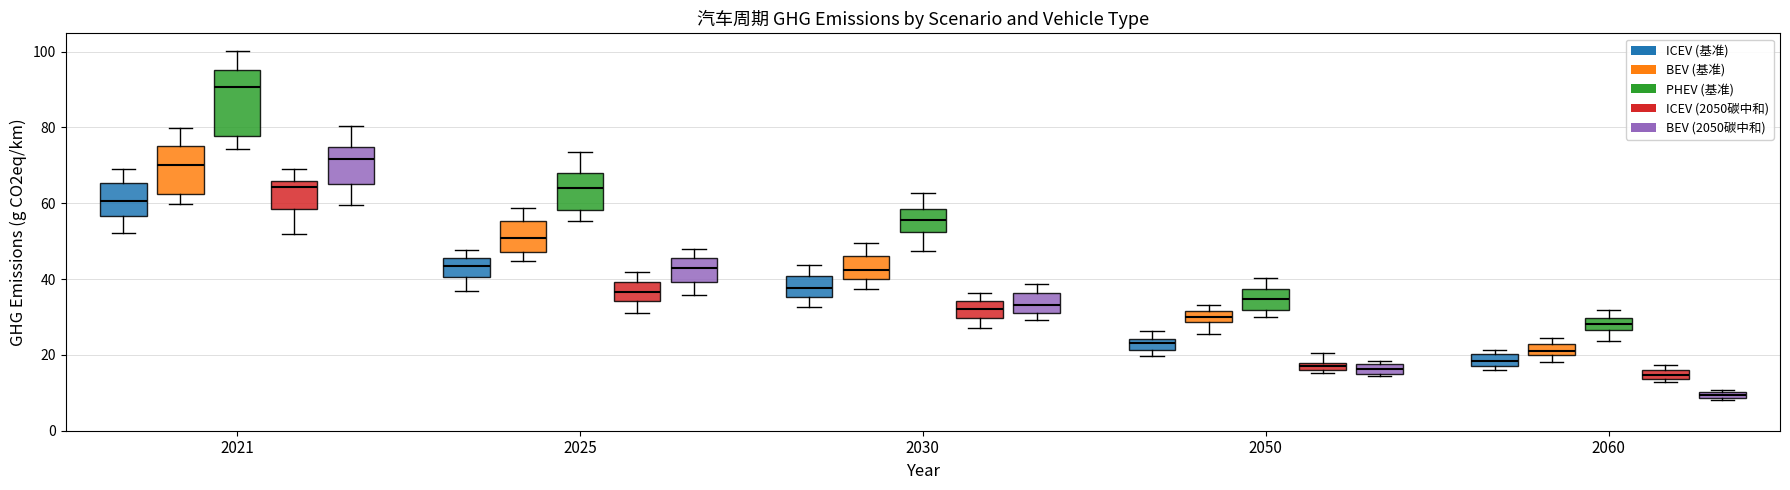

Where is the lower edge of the box for 2021 (BEV (基准)) on the y-axis? The values are not printed on the chart, so give them approximately, as read against the axis.

62